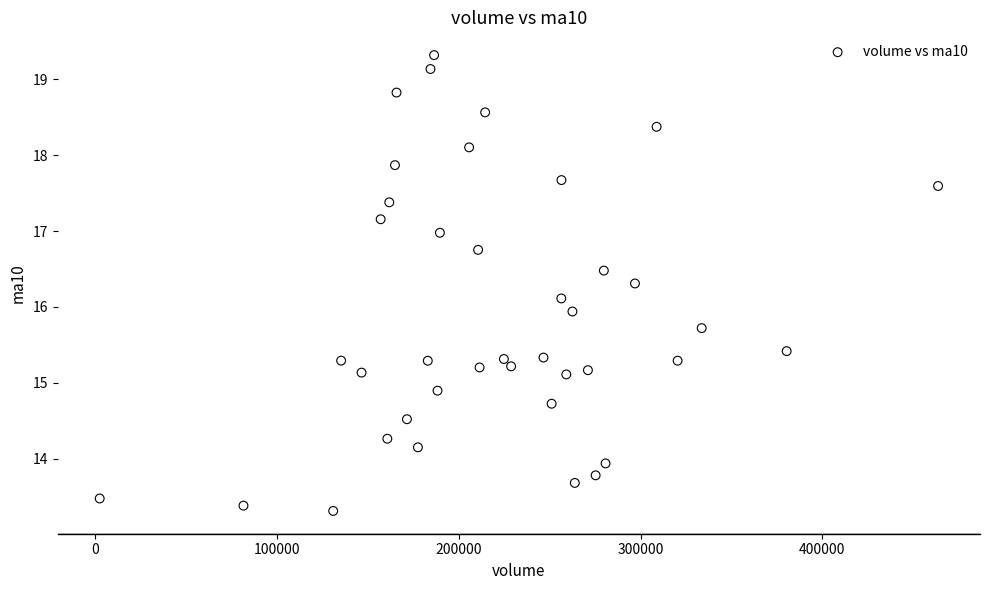

What is the range of Y values (max minus min)?

6.0